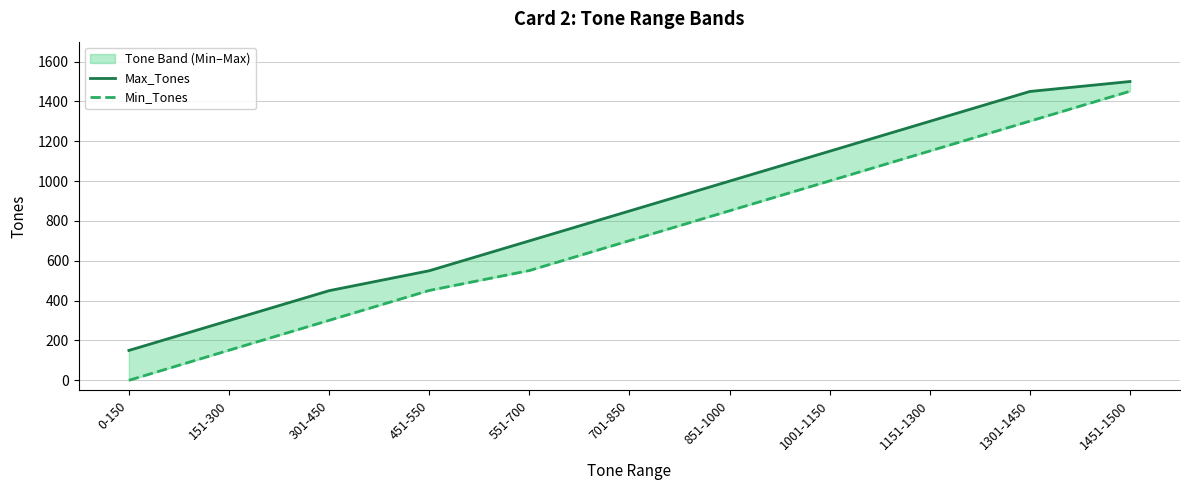

What is the difference between the second highest and minimum values in the Min_Tones series?

1301